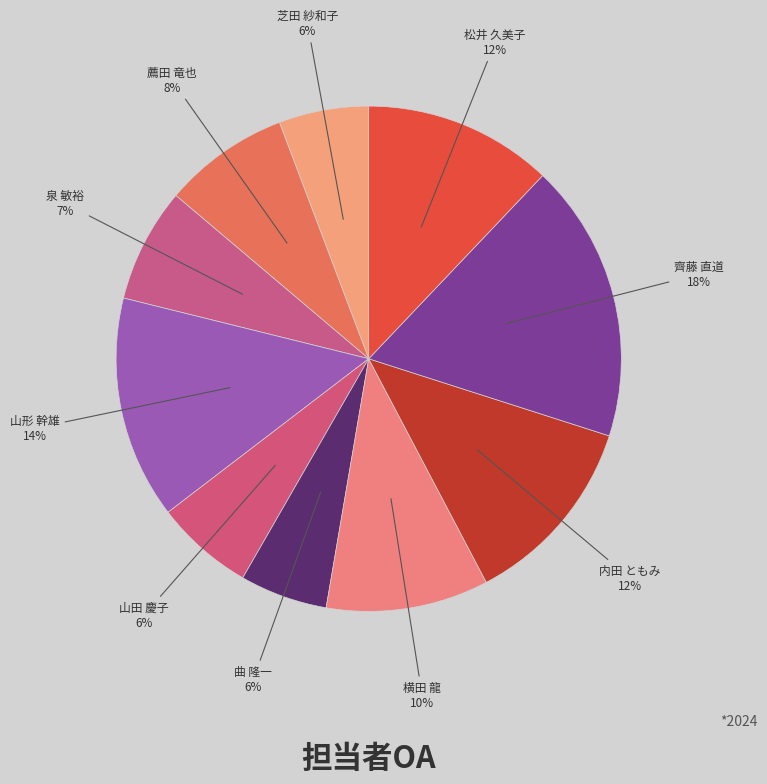

Does 齊藤 直道 represent more than half of the total?

No